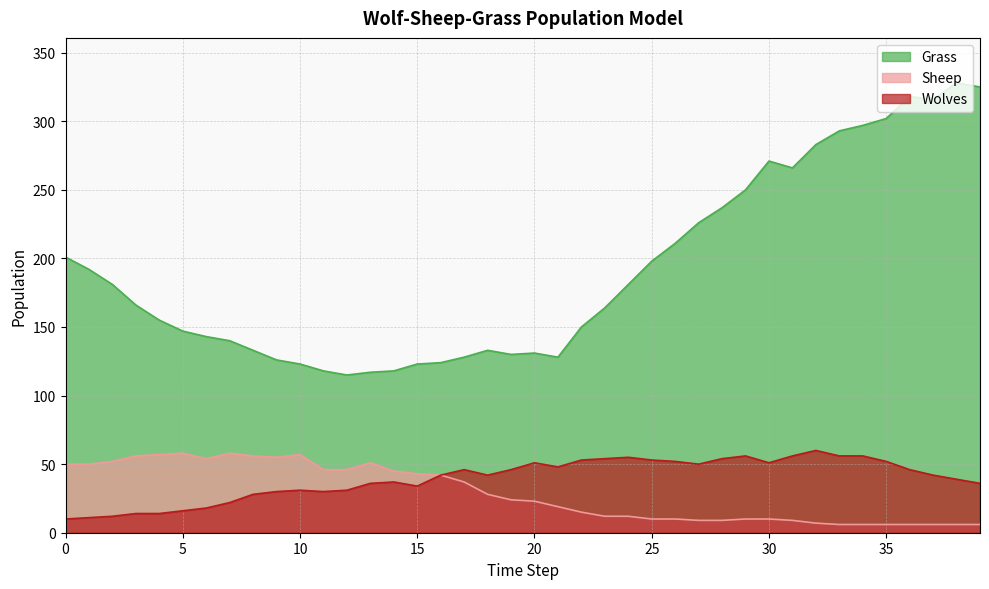

Is the value of Wolves at 18 greater than the value of Sheep at 9?

No